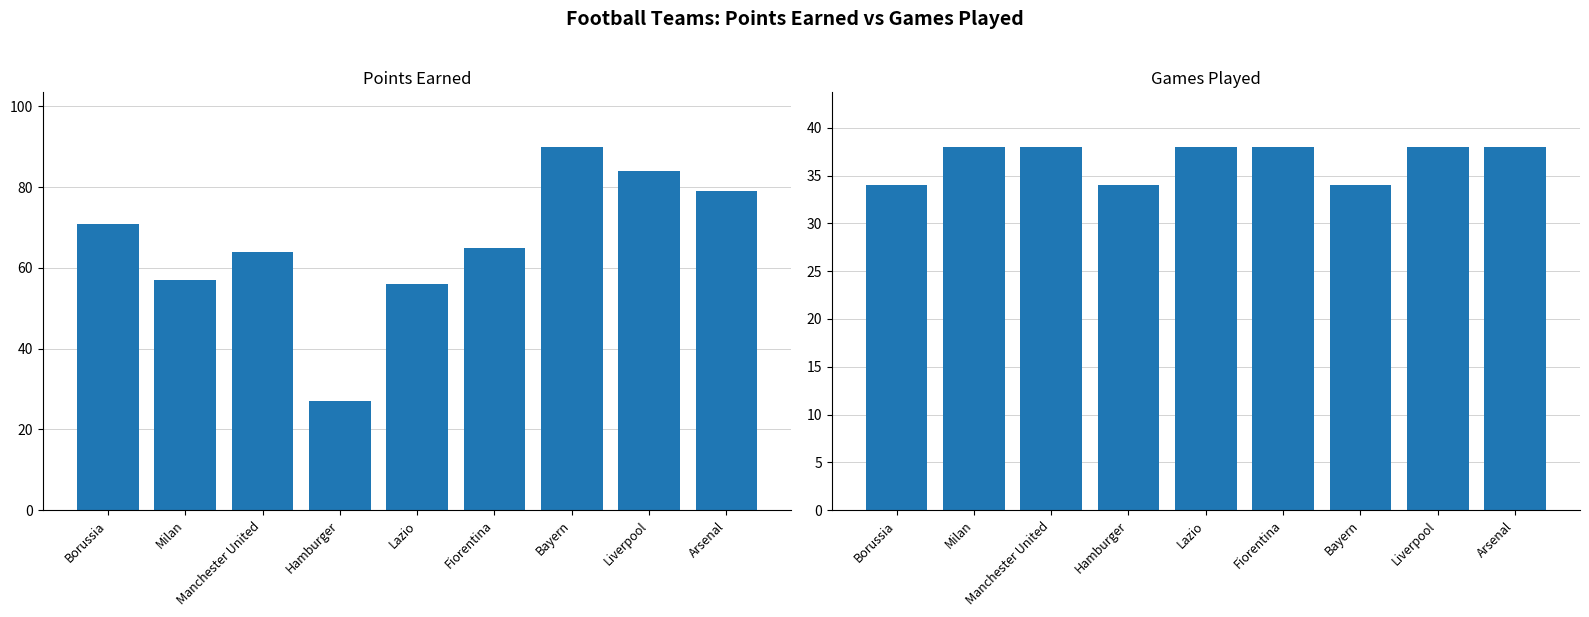

What is the label of the 5th bar from the left?

Lazio